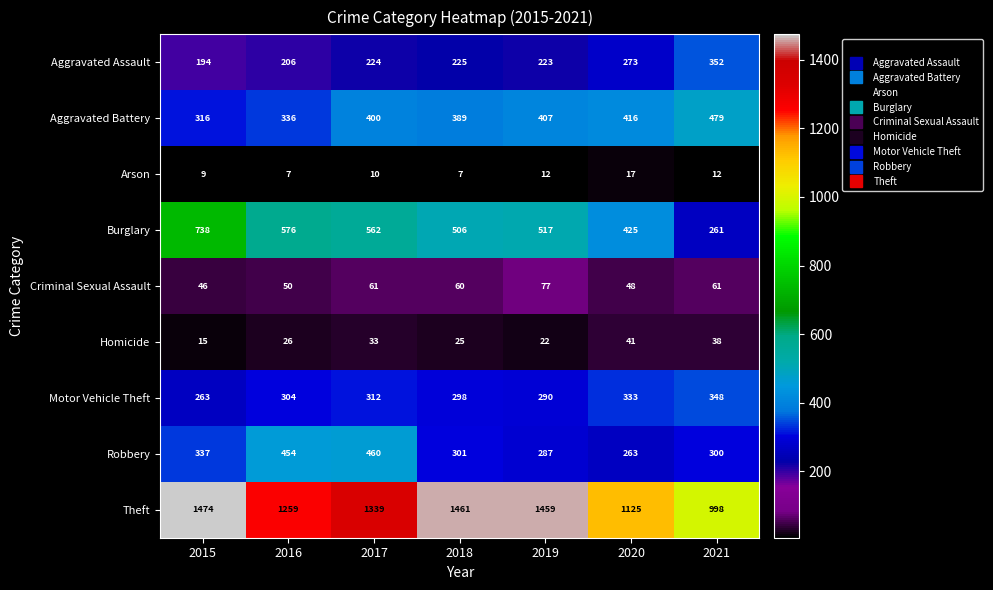

Is it true that Arson equals 12 at 2016?

False